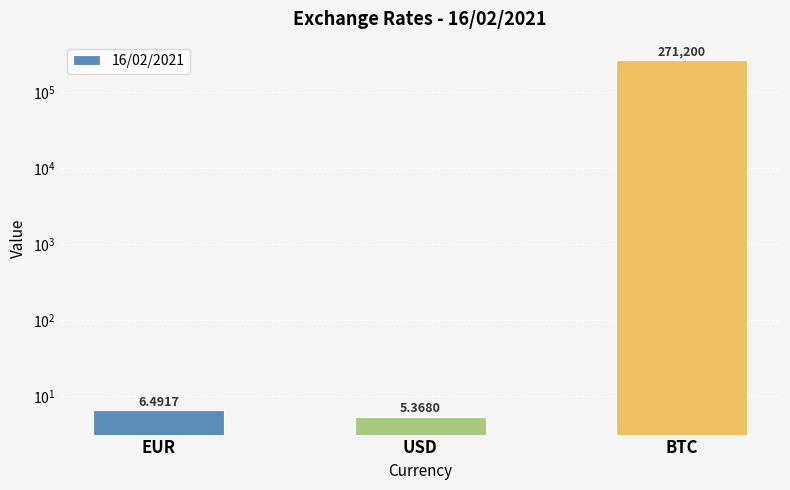

What is the difference between the maximum and minimum values?

271194.6